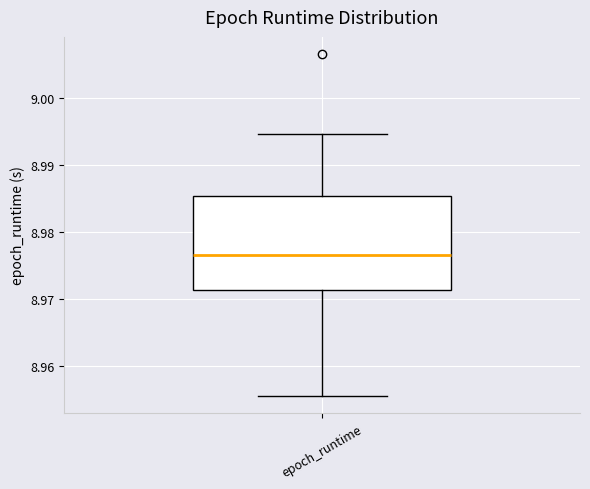

Where does the median line of the box for epoch_runtime sit on the y-axis? The values are not printed on the chart, so give them approximately, as read against the axis.

8.977